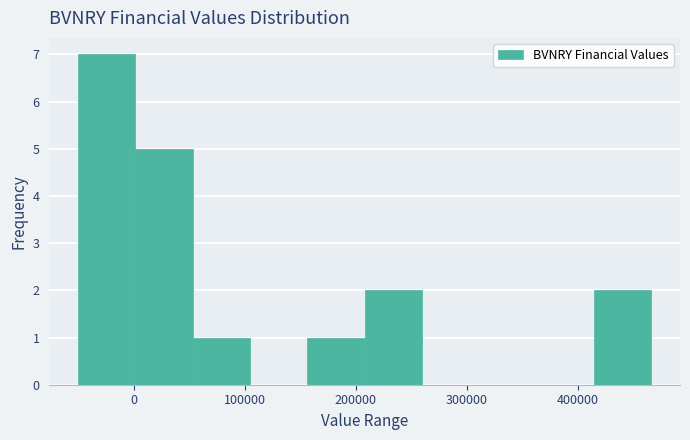

Over which range of the x-axis is the bar tallest?

-50000 to 0